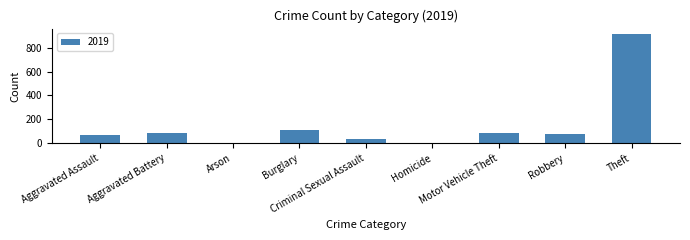

What is the maximum value shown in the chart?

914